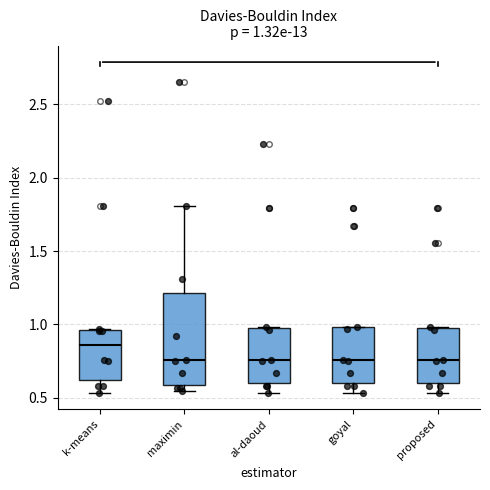

Which box's median line is the highest?

k-means